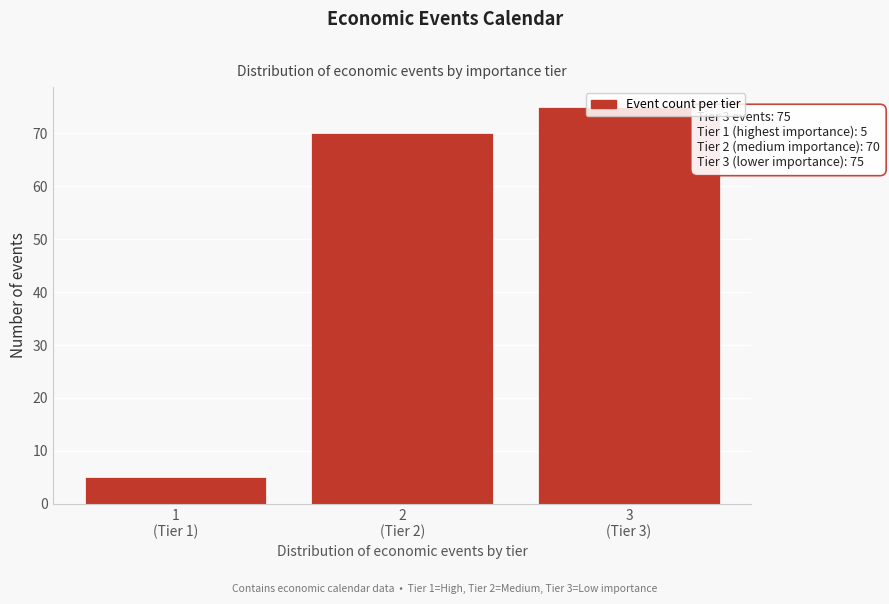

What is the value of the 2nd bar from the left?

70